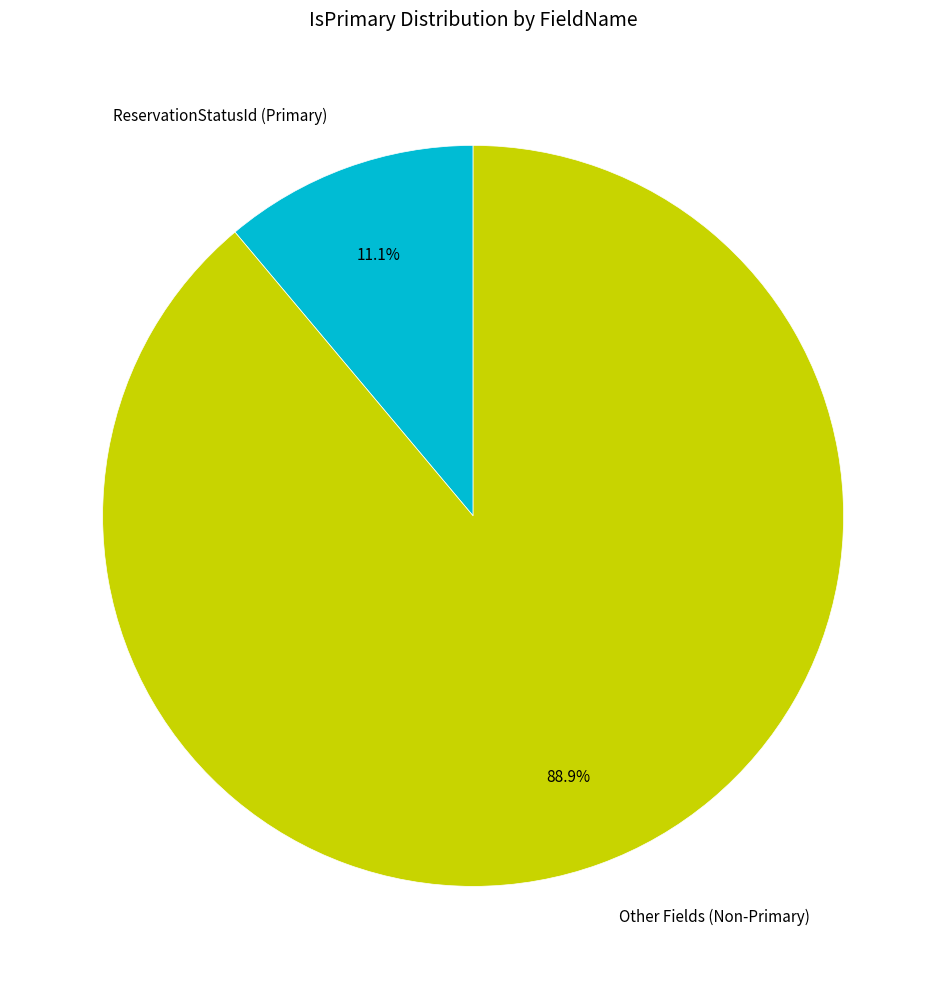

Does any single category account for the majority?

Yes